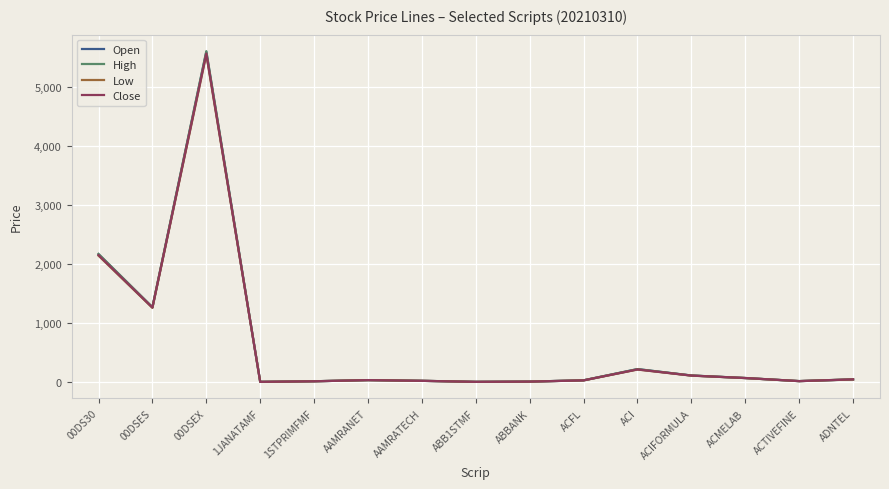

The value of High at 00DSES is 1271.1. True or false?

True